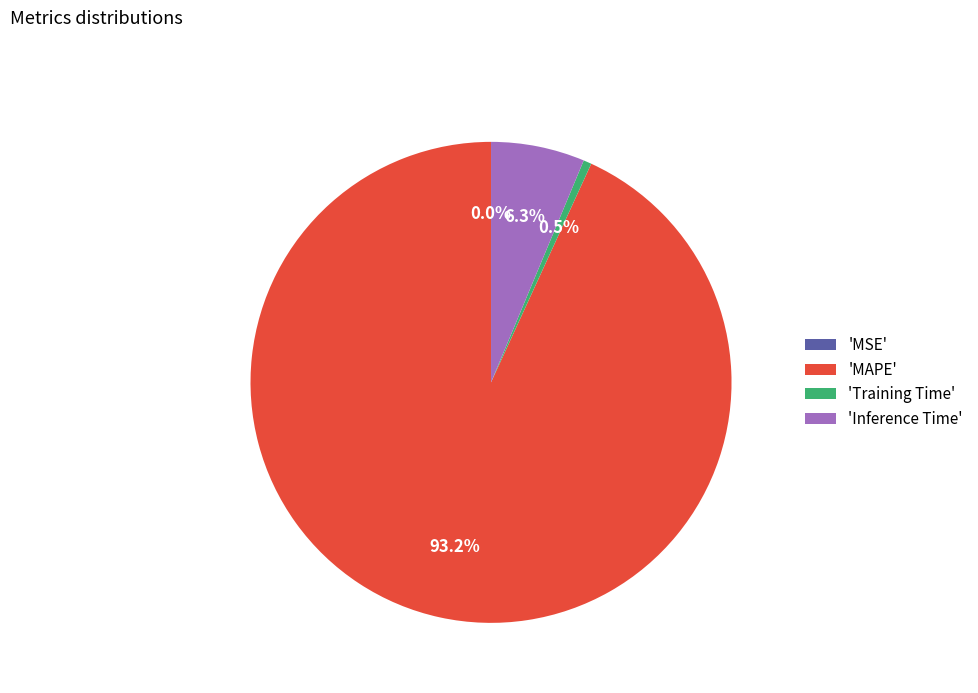

What percentage is NOT represented by 'Training Time'?

99.5%